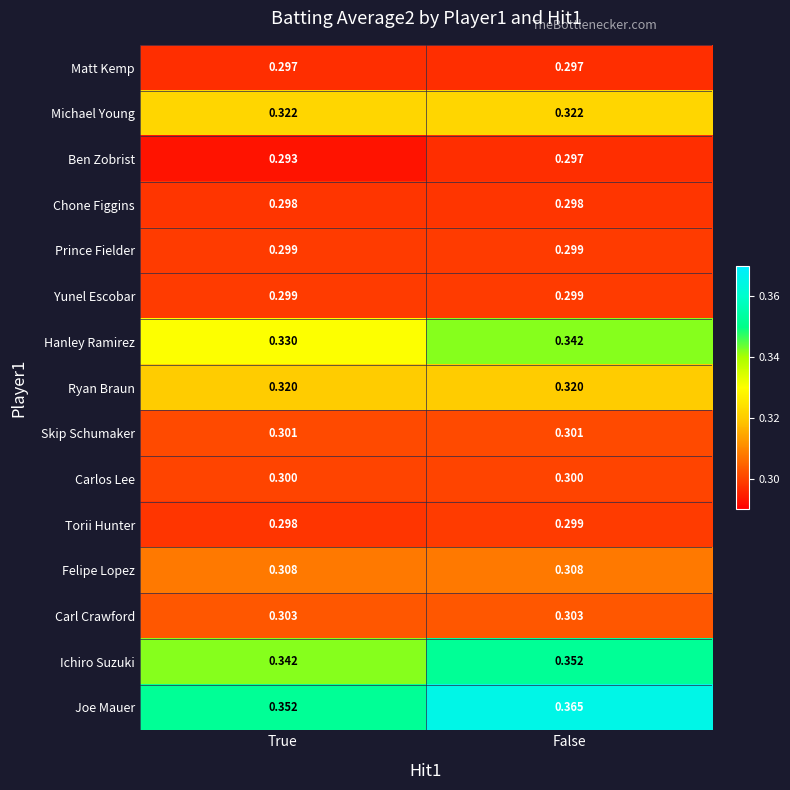

Which series has the largest range (max minus min)?

Joe Mauer